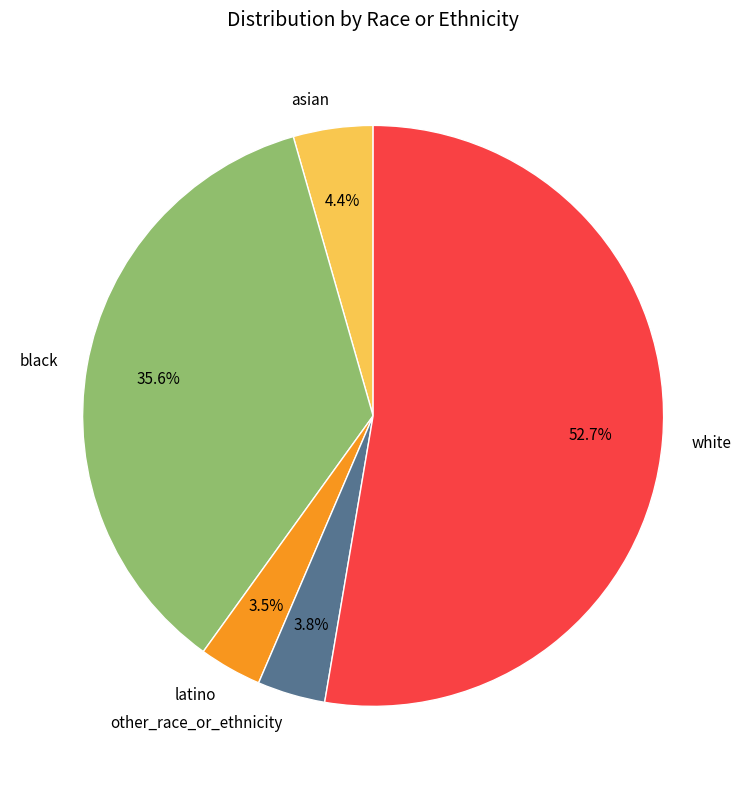

What is the ratio of the value at asian to the value at other_race_or_ethnicity?

1.2